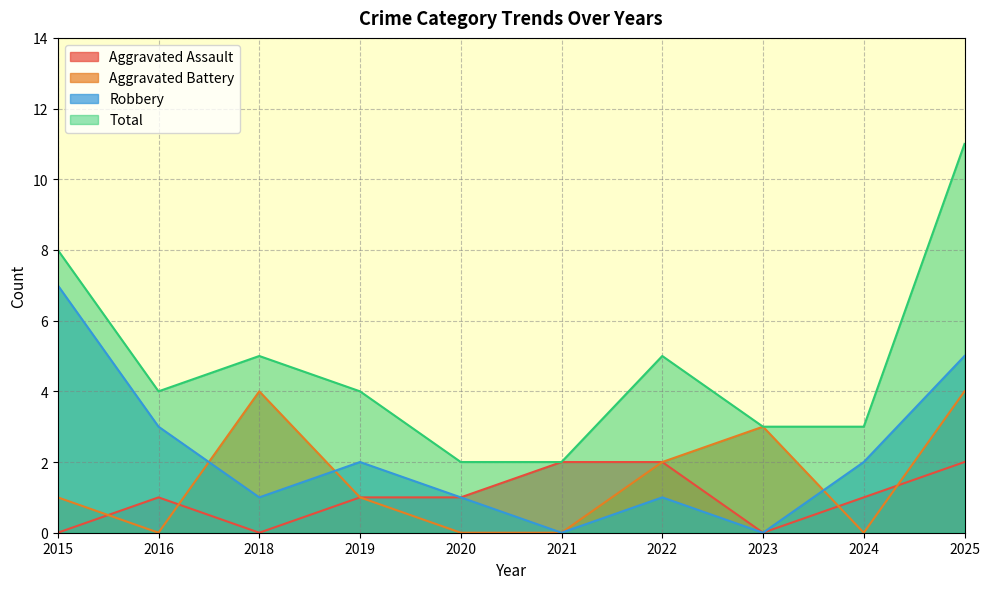

Count the number of categories in the chart.

10